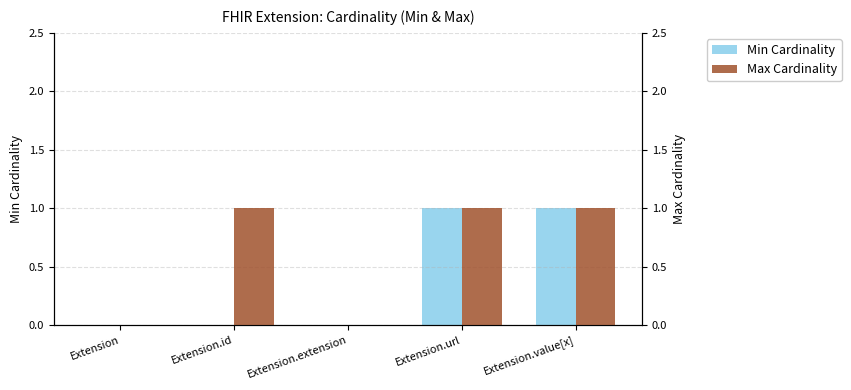

How many distinct data groups are displayed?

2